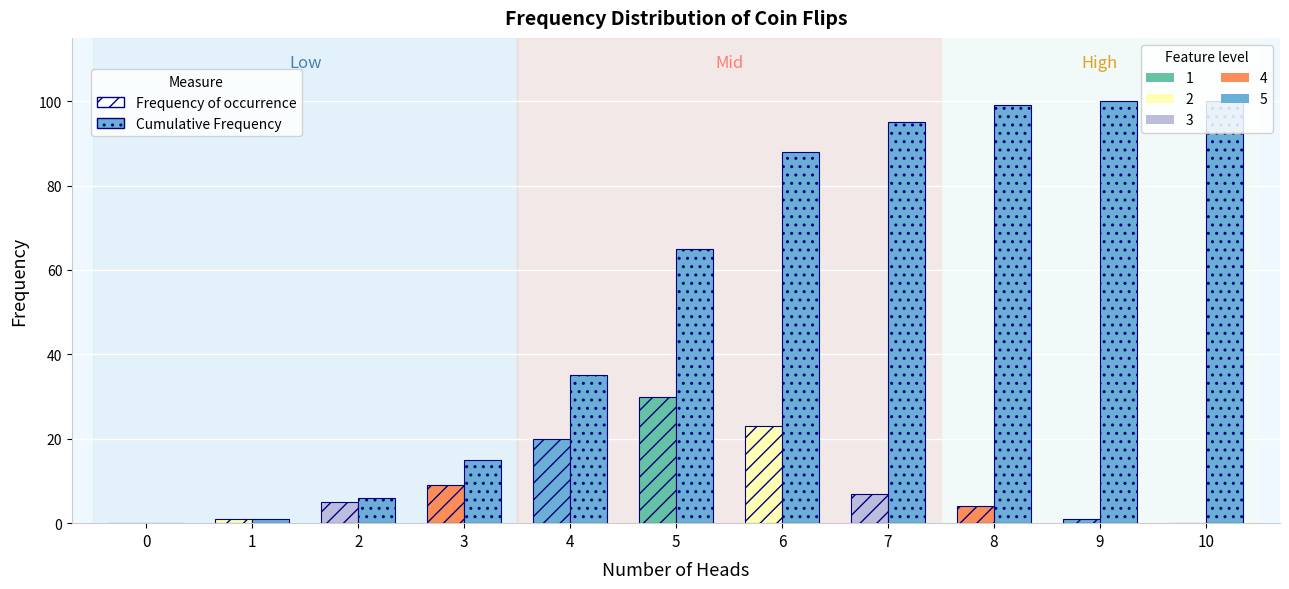

How many series are shown in this chart?

2